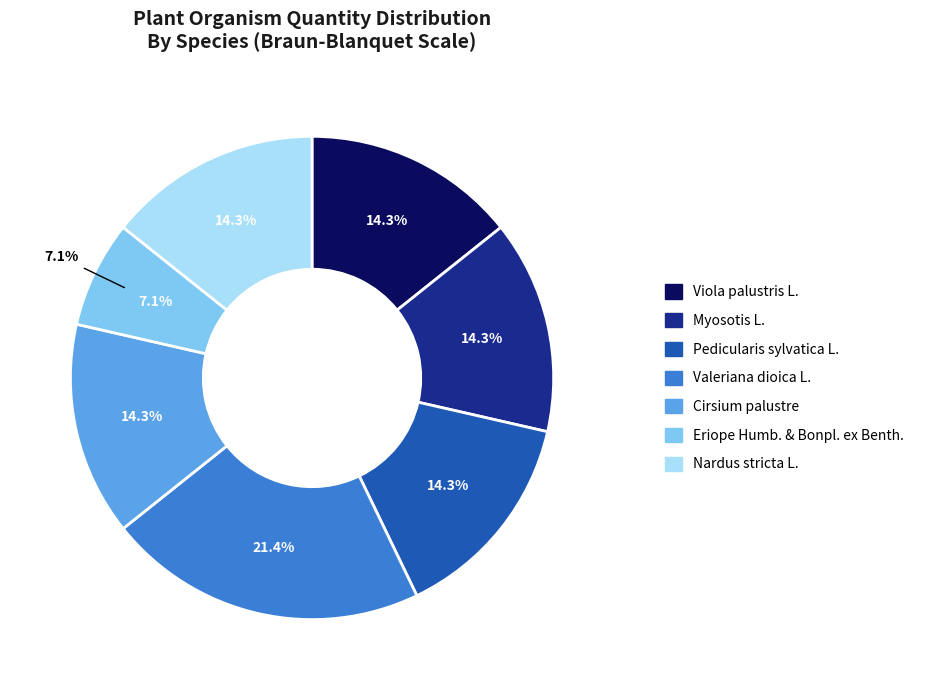

Approximately how many times larger is the value at Pedicularis sylvatica L. compared to Valeriana dioica L.?

0.7